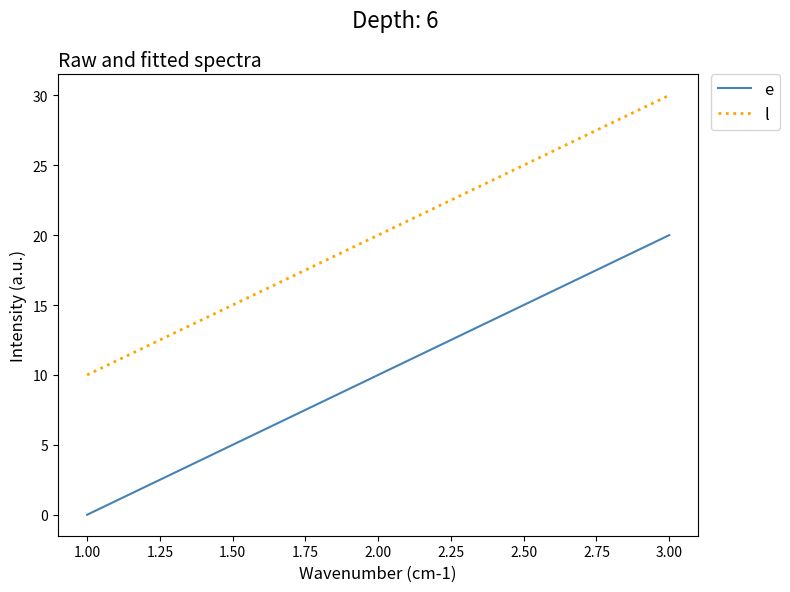

At which category is the sum across all series the highest?

3.00